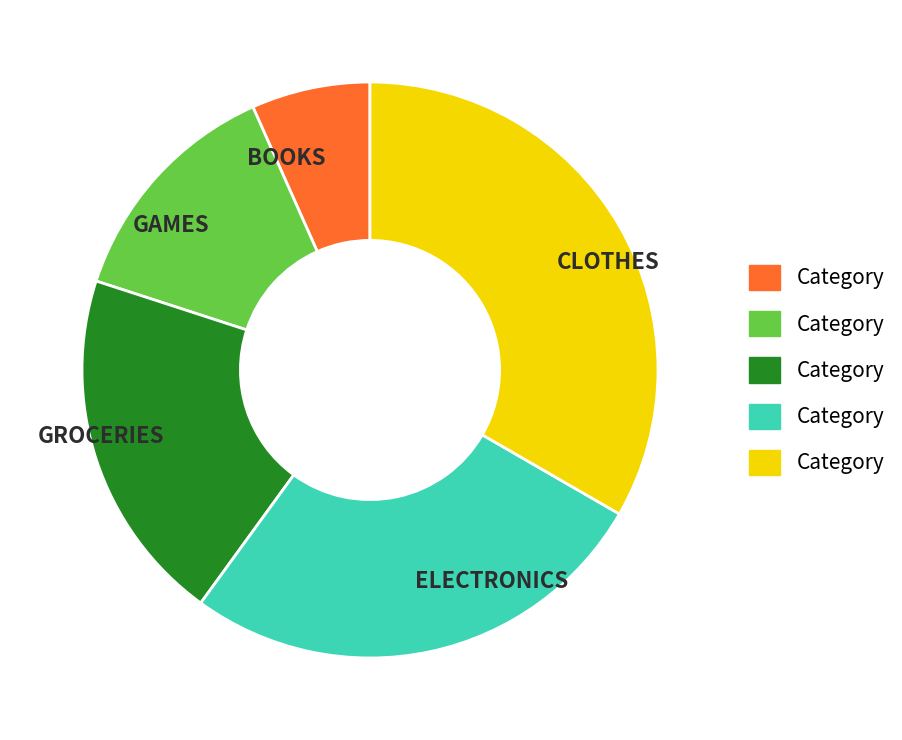

Is it true that ELECTRONICS is 33% of the pie?

False